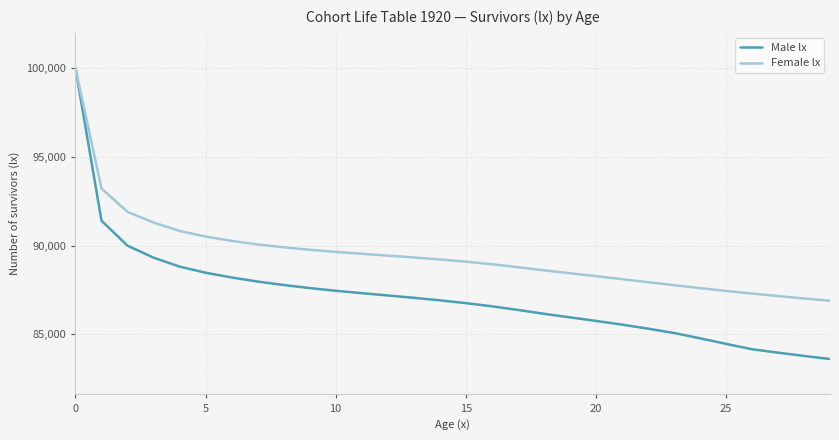

Reading right to left, transcribe all the data shown in this chart.

Male lx: 83609	83785	83967	84162	84466	84778	85078	85323	85550	85759	85960	86161	86378	86583	86761	86920	87061	87192	87323	87457	87610	87782	87977	88209	88476	88821	89324	90001	91407	100000
Female lx: 86897	87023	87159	87301	87450	87609	87776	87943	88112	88280	88446	88614	88787	88954	89097	89225	89336	89440	89545	89649	89769	89909	90069	90272	90514	90832	91308	91905	93227	100000